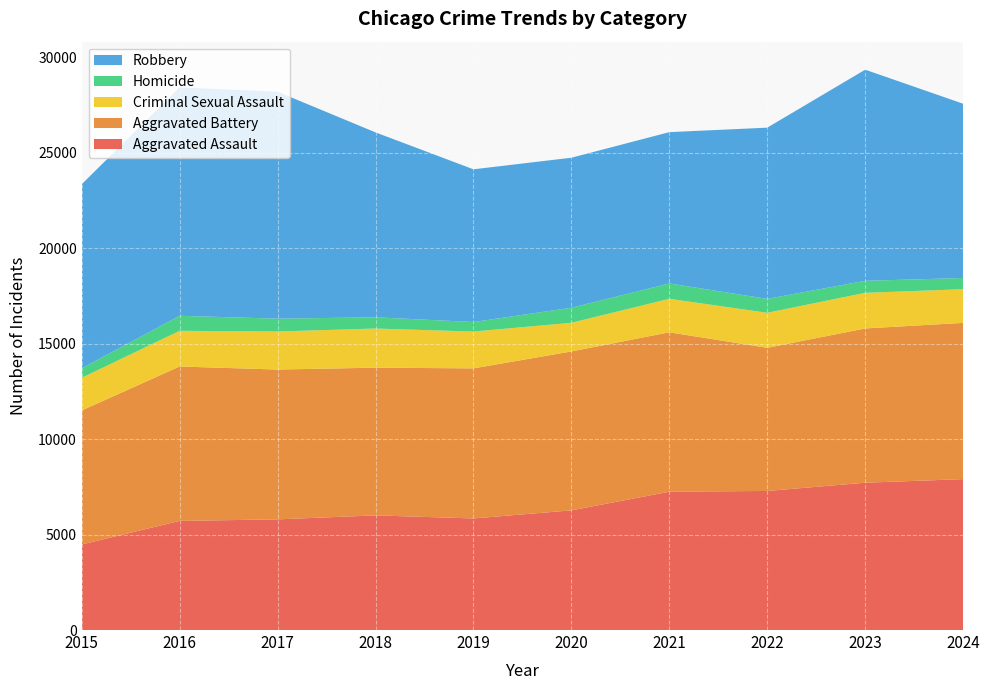

Reading left to right, list all the values displayed in this chart.

Aggravated Assault: 4480	5713	5793	6002	5841	6265	7242	7281	7712	7901
Aggravated Battery: 7018	8085	7845	7734	7858	8320	8346	7494	8078	8180
Criminal Sexual Assault: 1708	1868	1992	2049	1928	1501	1754	1835	1865	1763
Homicide: 496	786	672	588	499	787	805	727	629	587
Robbery: 9638	11960	11881	9681	7995	7855	7920	8965	11053	9124